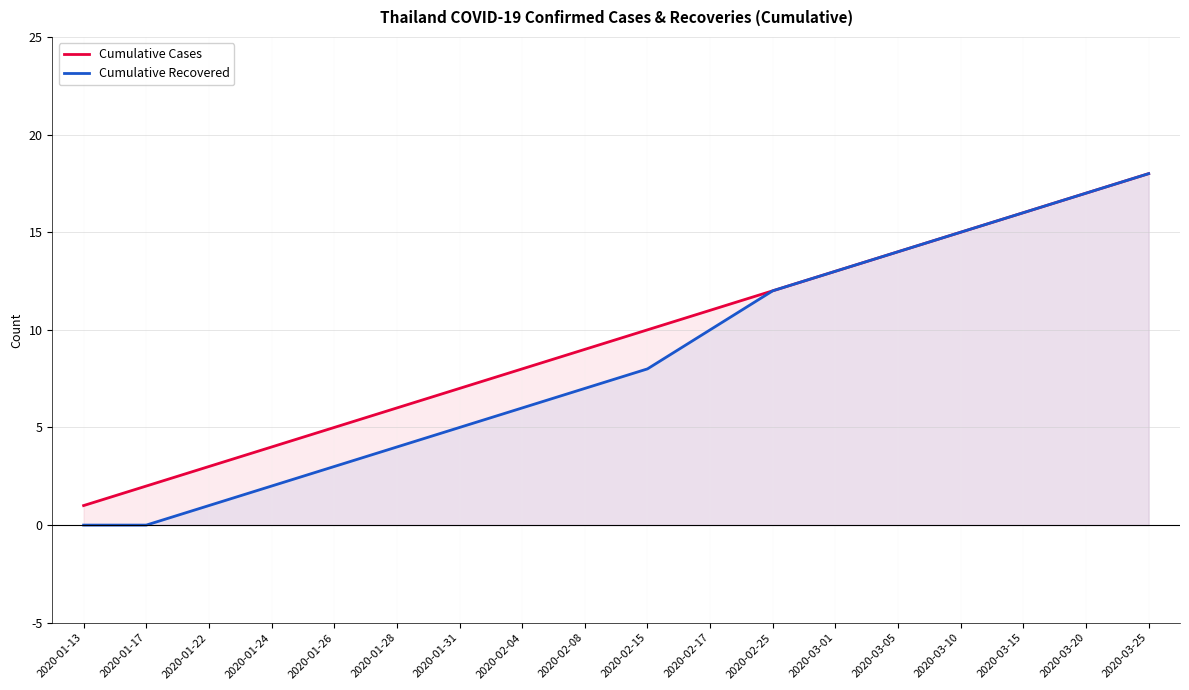

How many categories are shown in the chart?

18